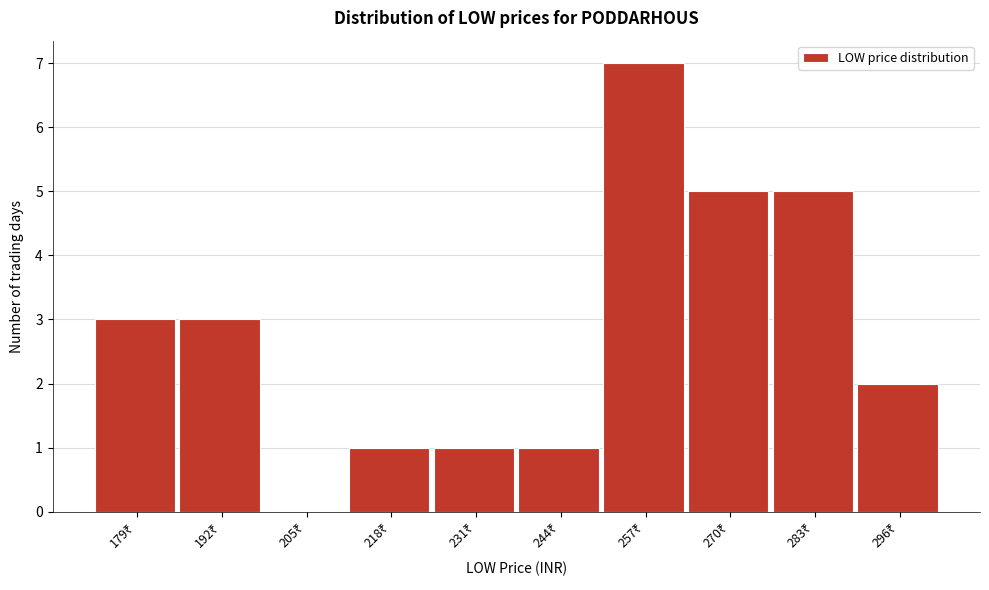

What is the greatest value displayed?

7